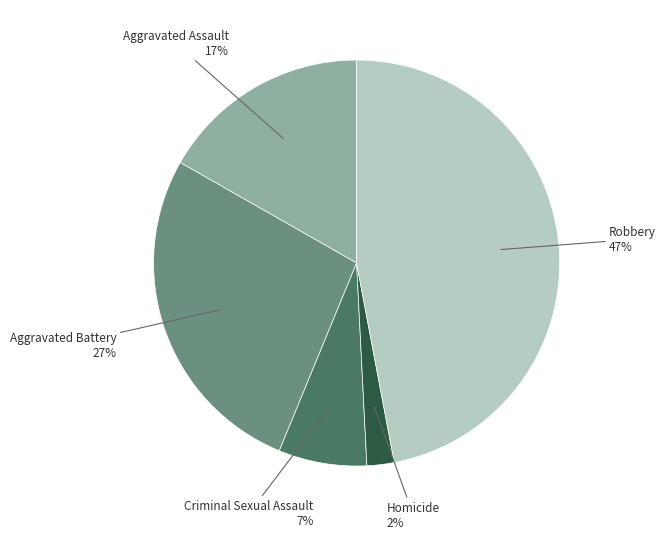

To the nearest percent, what is the average slice percentage?

20%